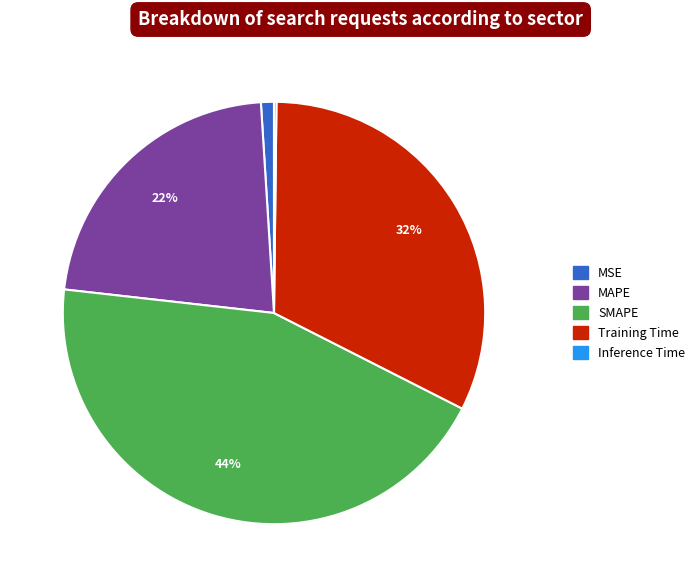

To the nearest percent, what portion does MSE represent?

1%